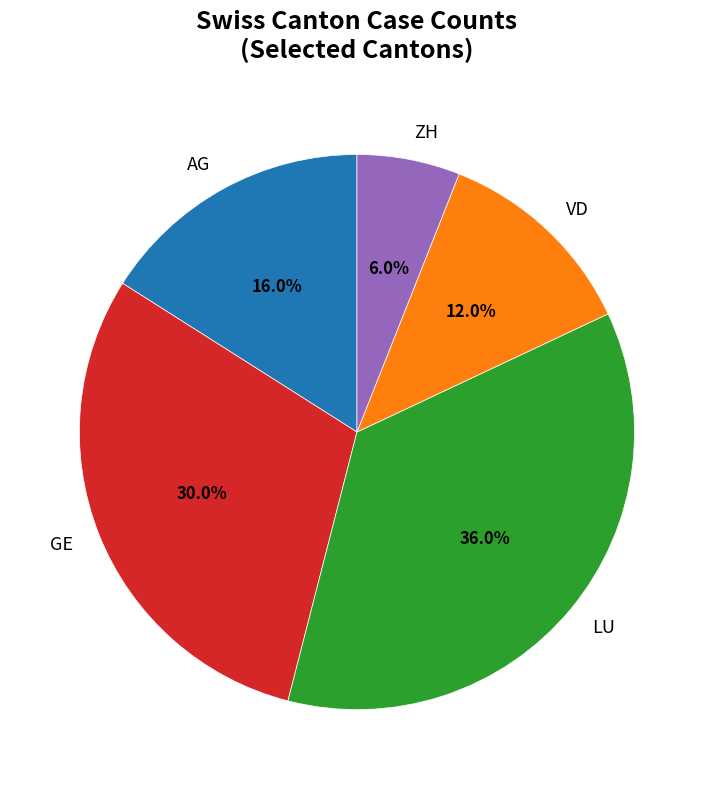

What percentage is the ZH slice, to the nearest percent?

6%